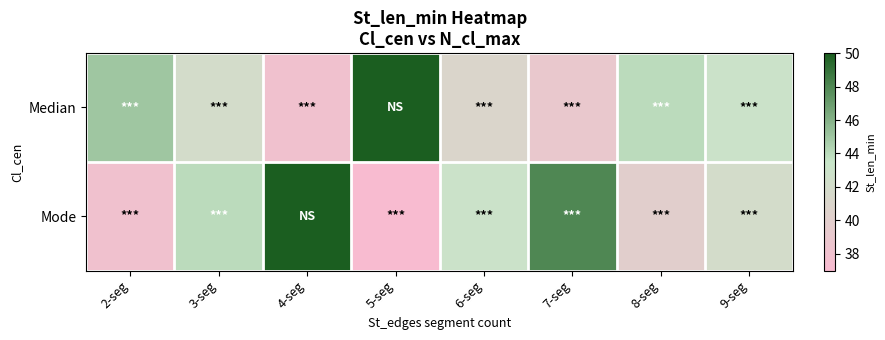

Which series has the largest total across all categories?

Median